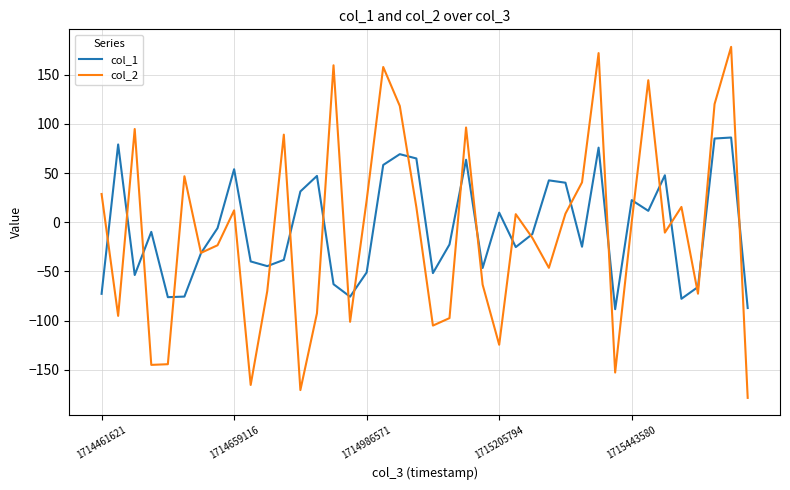

Rank the series by their maximum value, from highest to lowest.

col_2, col_1